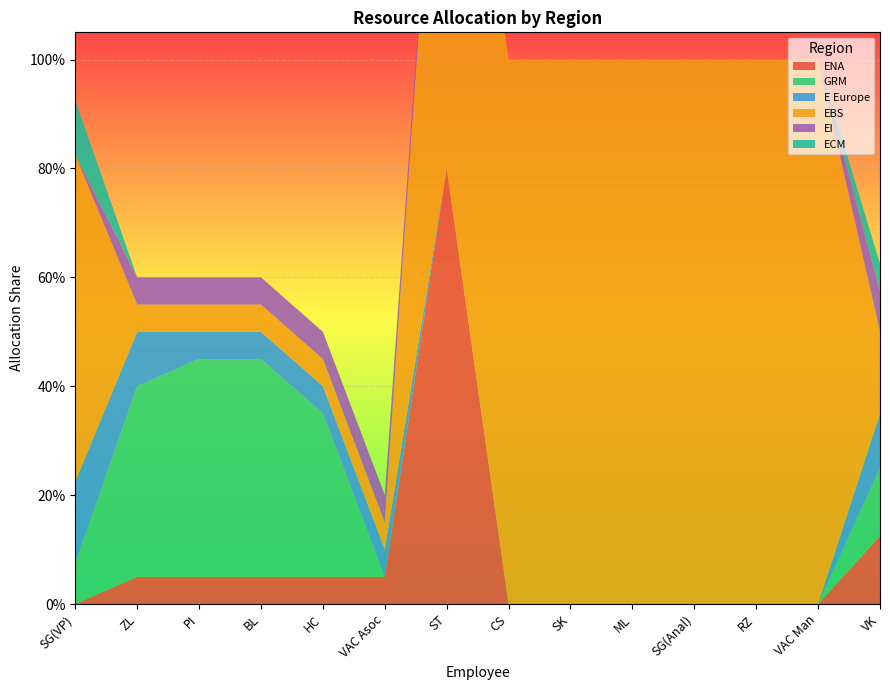

Reading left to right, transcribe all the data shown in this chart.

ENA: SG(VP)=0.0	ZL=0.1	PI=0.1	BL=0.1	HC=0.1	VAC Asoc=0.1	ST=0.8	CS=0.0	SK=0.0	ML=0.0	SG(Anal)=0.0	RZ=0.0	VAC Man=0.0	VK=0.1
GRM: SG(VP)=0.1	ZL=0.3	PI=0.4	BL=0.4	HC=0.3	VAC Asoc=0.0	ST=0.0	CS=0.0	SK=0.0	ML=0.0	SG(Anal)=0.0	RZ=0.0	VAC Man=0.0	VK=0.1
E Europe: SG(VP)=0.1	ZL=0.1	PI=0.1	BL=0.1	HC=0.1	VAC Asoc=0.1	ST=0.0	CS=0.0	SK=0.0	ML=0.0	SG(Anal)=0.0	RZ=0.0	VAC Man=0.0	VK=0.1
EBS: SG(VP)=0.6	ZL=0.1	PI=0.1	BL=0.1	HC=0.1	VAC Asoc=0.1	ST=1.0	CS=1.0	SK=1.0	ML=1.0	SG(Anal)=1.0	RZ=1.0	VAC Man=1.0	VK=0.1
EI: SG(VP)=0.0	ZL=0.1	PI=0.1	BL=0.1	HC=0.1	VAC Asoc=0.1	ST=0.0	CS=0.0	SK=0.0	ML=0.0	SG(Anal)=0.0	RZ=0.0	VAC Man=0.0	VK=0.1
ECM: SG(VP)=0.1	ZL=0.0	PI=0.0	BL=0.0	HC=0.0	VAC Asoc=0.0	ST=0.0	CS=0.0	SK=0.0	ML=0.0	SG(Anal)=0.0	RZ=0.0	VAC Man=0.0	VK=0.1